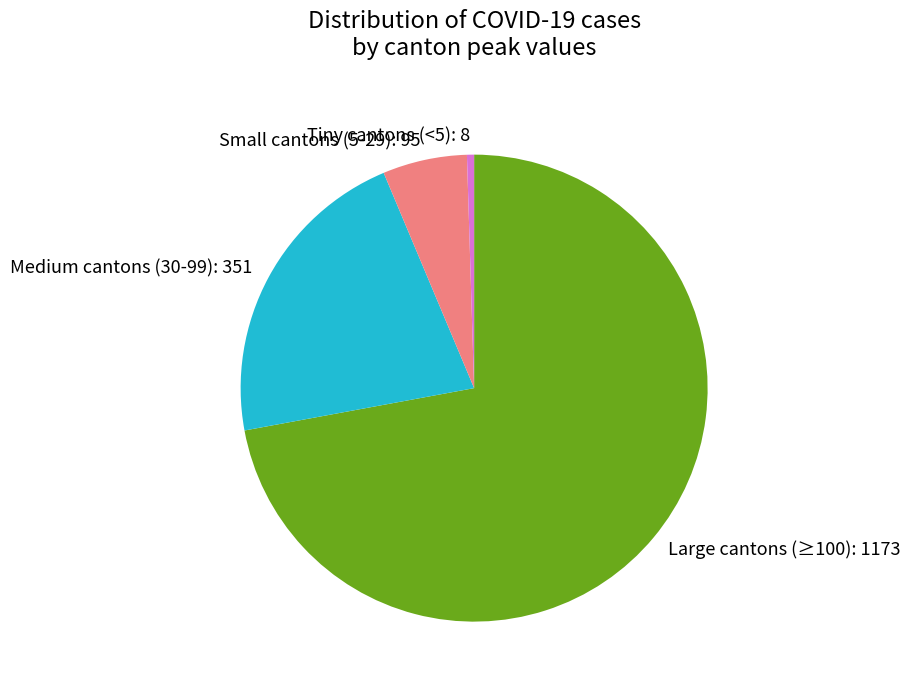

Rank the categories by value from lowest to highest.

Tiny cantons (<5): 8, Small cantons (5-29): 95, Medium cantons (30-99): 351, Large cantons (≥100): 1173